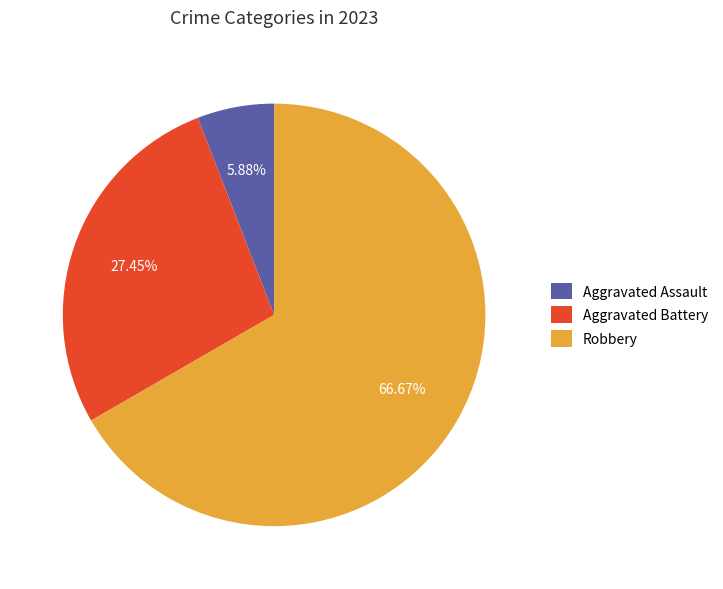

True or false: Aggravated Battery accounts for 27% of the total.

True